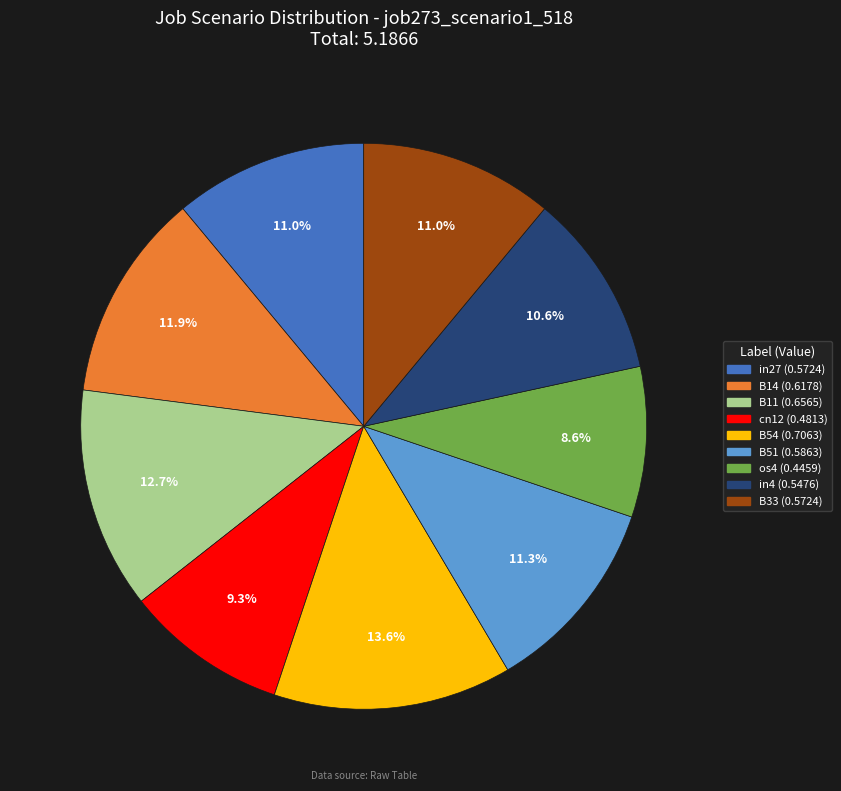

To the nearest percent, what is the difference between the B11 and B54 slice percentages?

1%